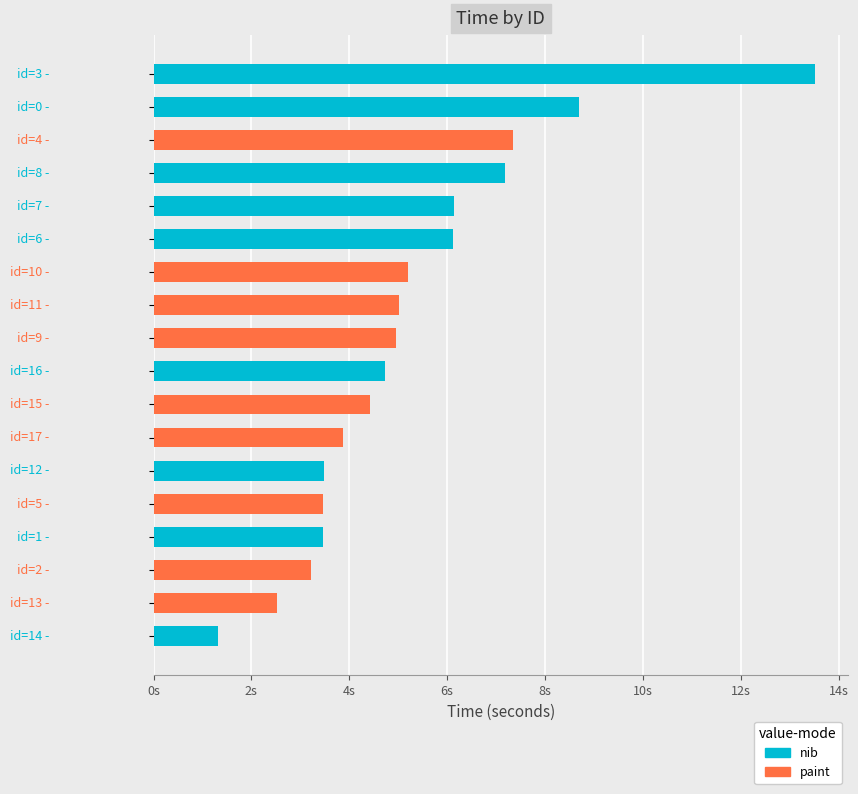

Are the bars horizontal?

Yes